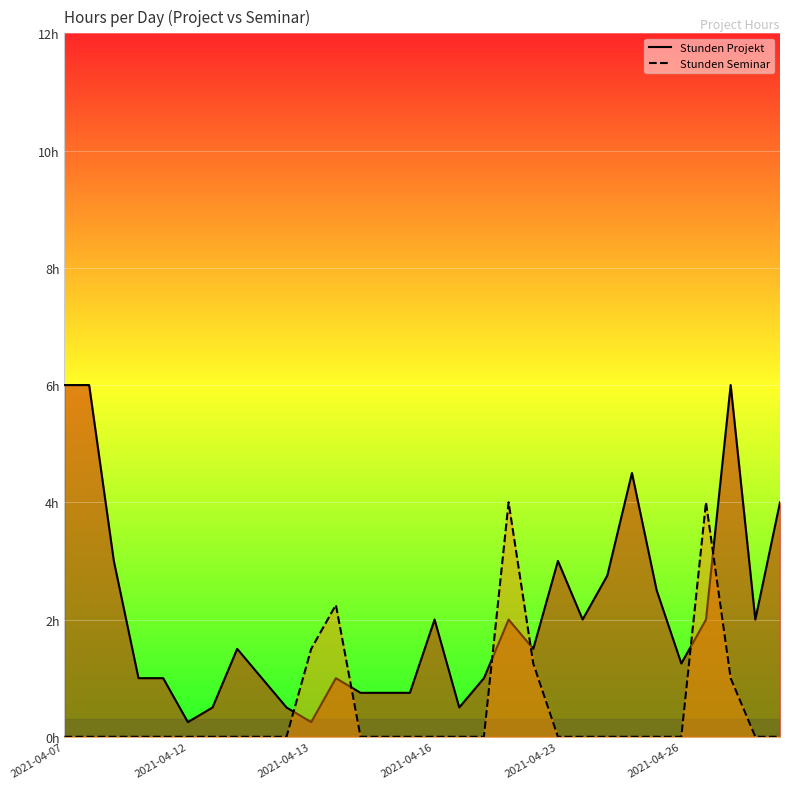

How many values in the Stunden Projekt series exceed 1?

17